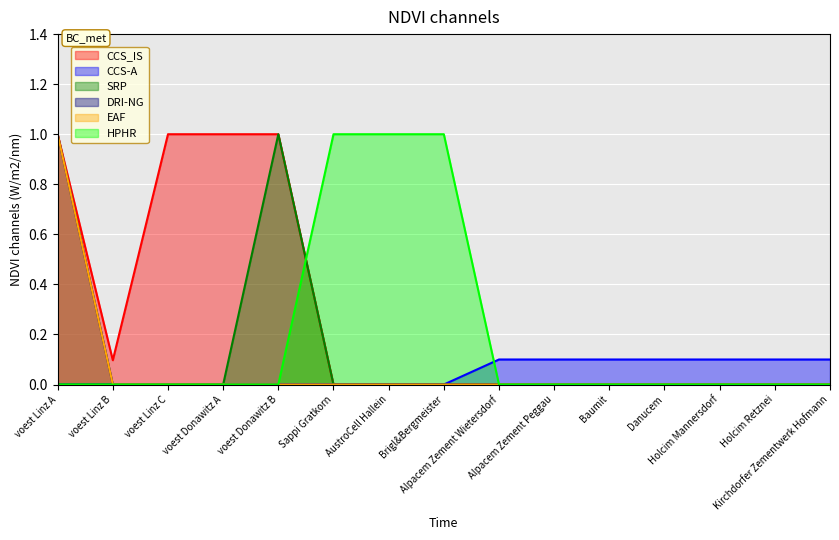

How many interior local peaks does the CCS_IS series have?

2